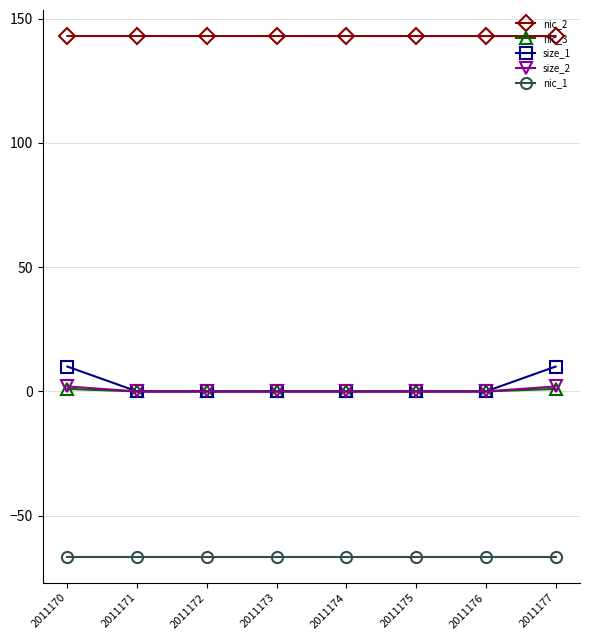

True or false: size_2 and nic_1 cross at least once.

False